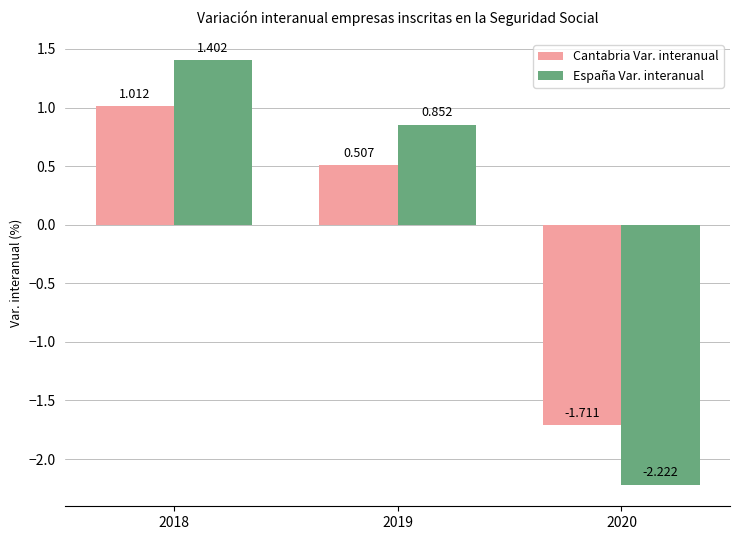

What is the greatest value displayed?

1.4